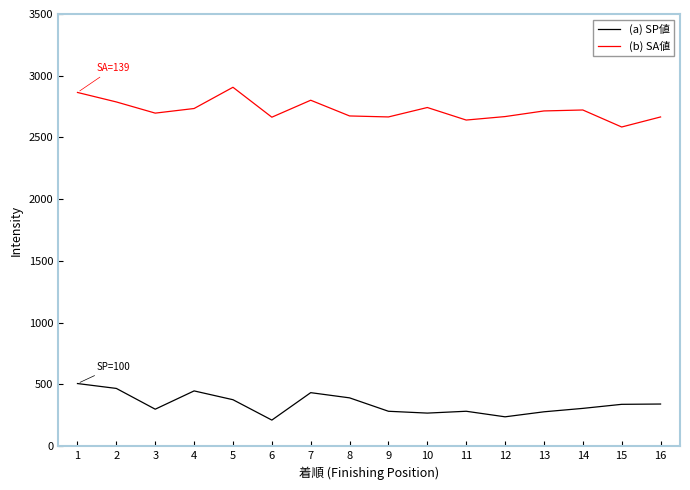

What is the difference between the maximum and minimum values in the (b) SA値 series?

321.7